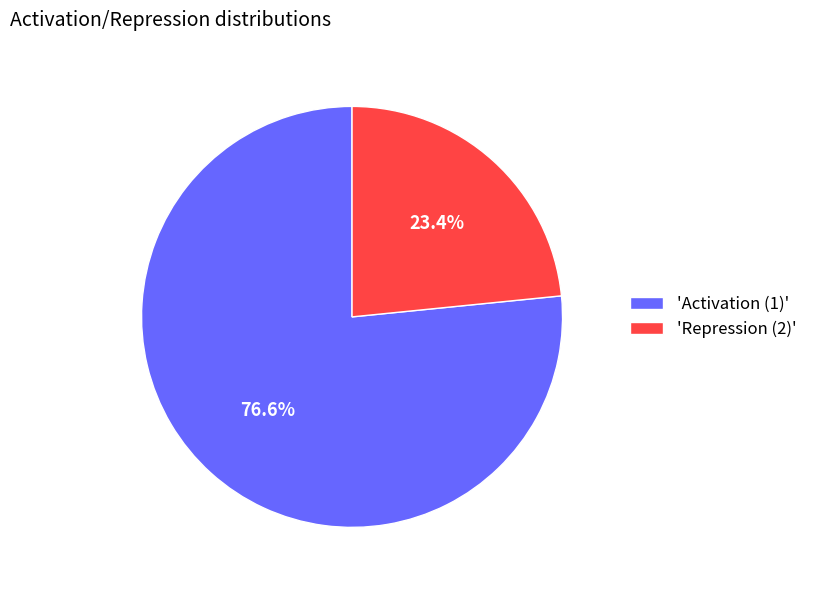

Which category has the biggest portion of the pie?

'Activation (1)'